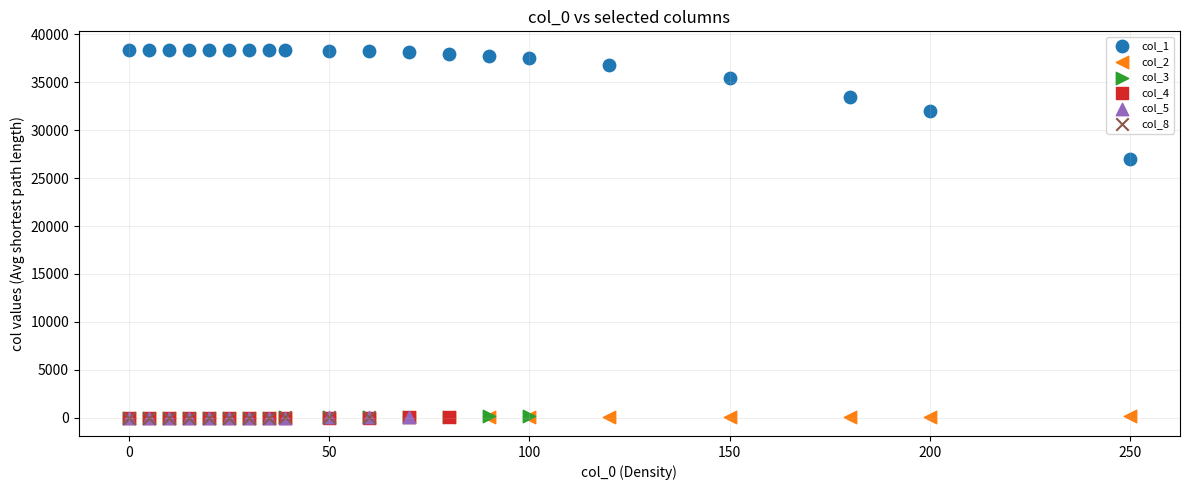

Which series reaches the maximum Y coordinate?

col_1